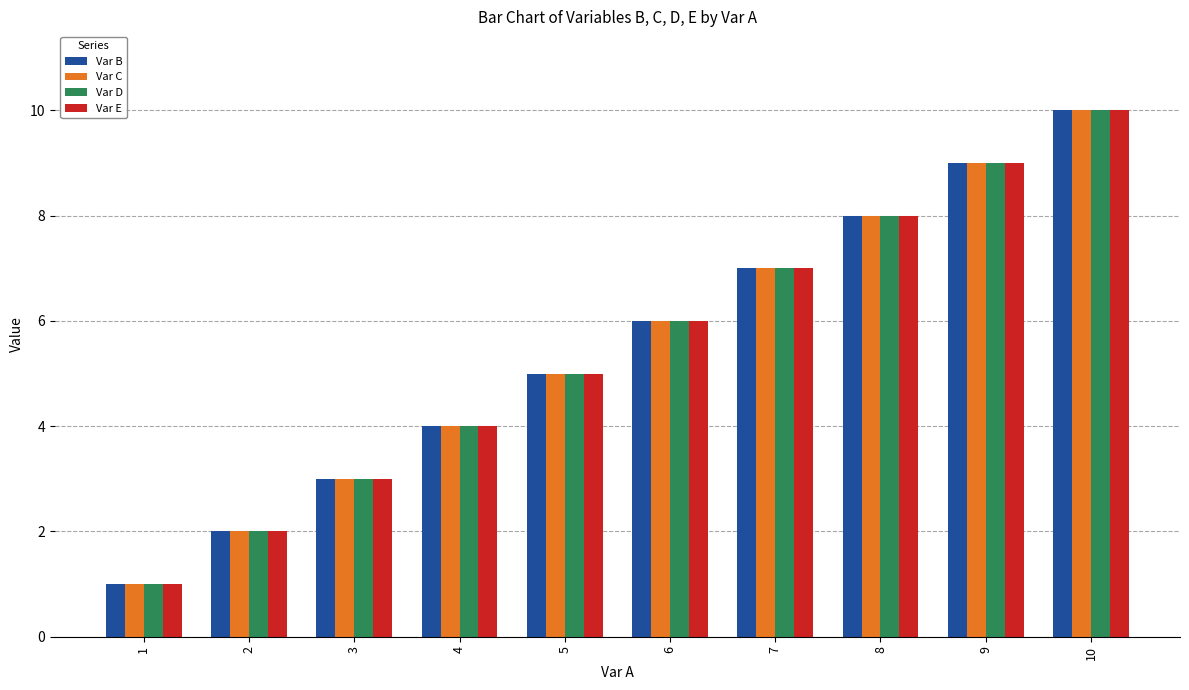

Rank the categories by Var B value from lowest to highest.

1, 2, 3, 4, 5, 6, 7, 8, 9, 10